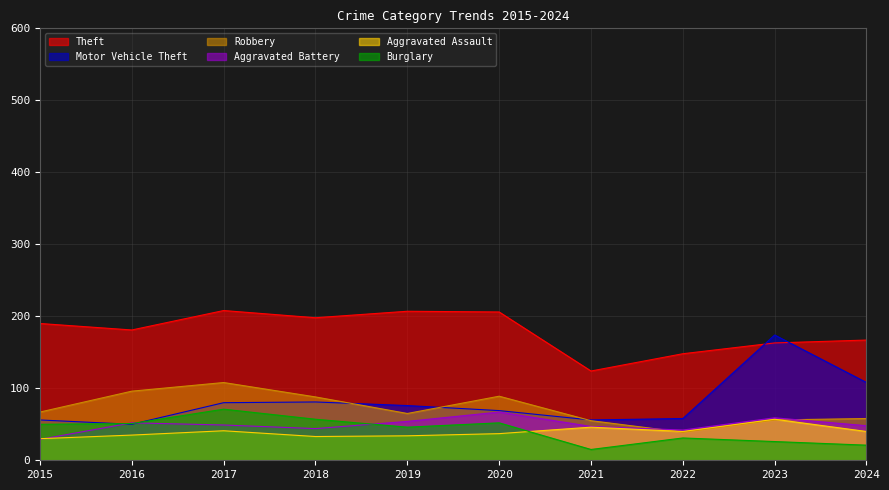

At how many categories does at least one series exceed 193?

4